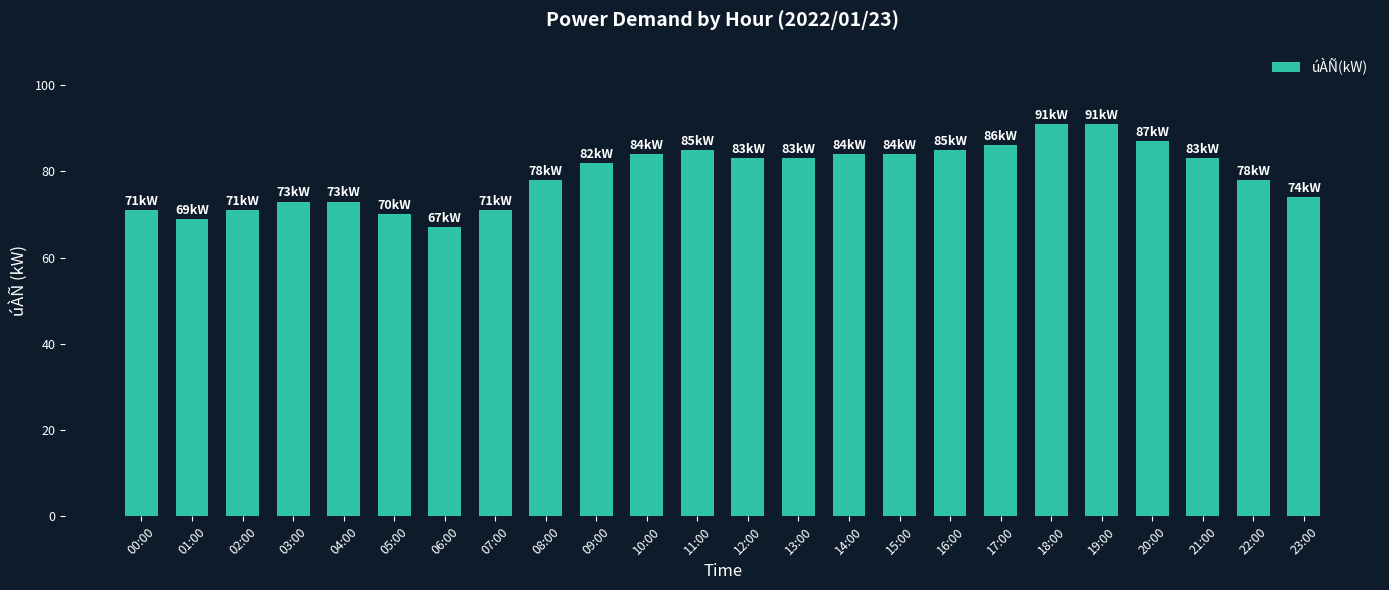

How many bars are there in total?

24